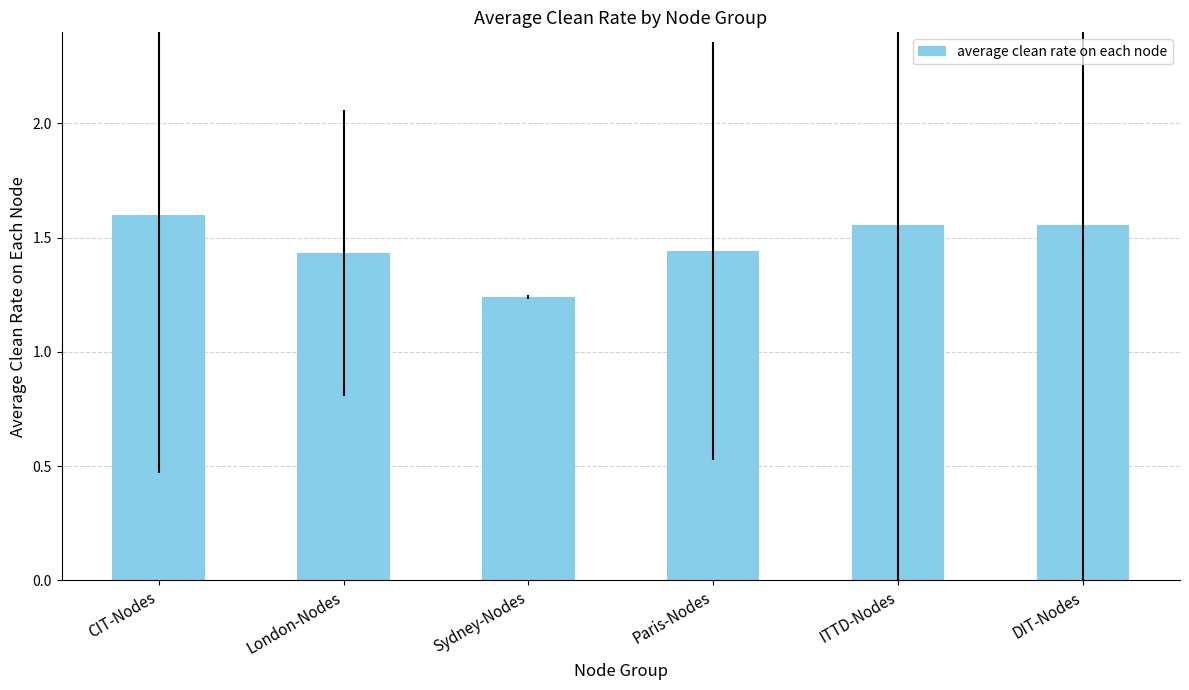

Which label corresponds to the smallest value in the chart?

Sydney-Nodes